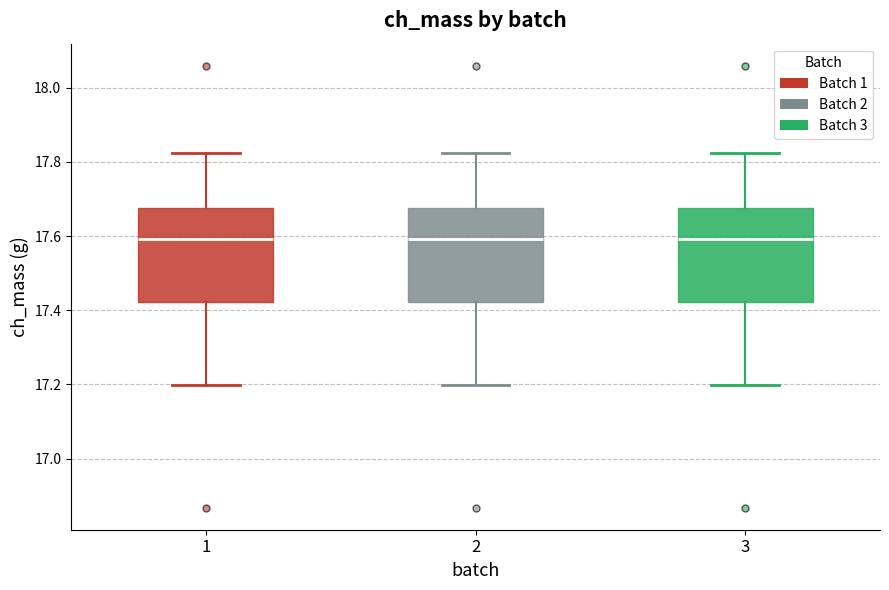

Reading left to right, transcribe this box plot: for each box, give where its median line is, the range the box spans, and where its two whiskers end, as read against the y-axis. The values are not printed on the chart, so give them approximately, as read against the axis.

1: median 17.60, box 17.42 to 17.68, whiskers 17.20 to 17.82
2: median 17.60, box 17.42 to 17.68, whiskers 17.20 to 17.82
3: median 17.60, box 17.42 to 17.68, whiskers 17.20 to 17.82